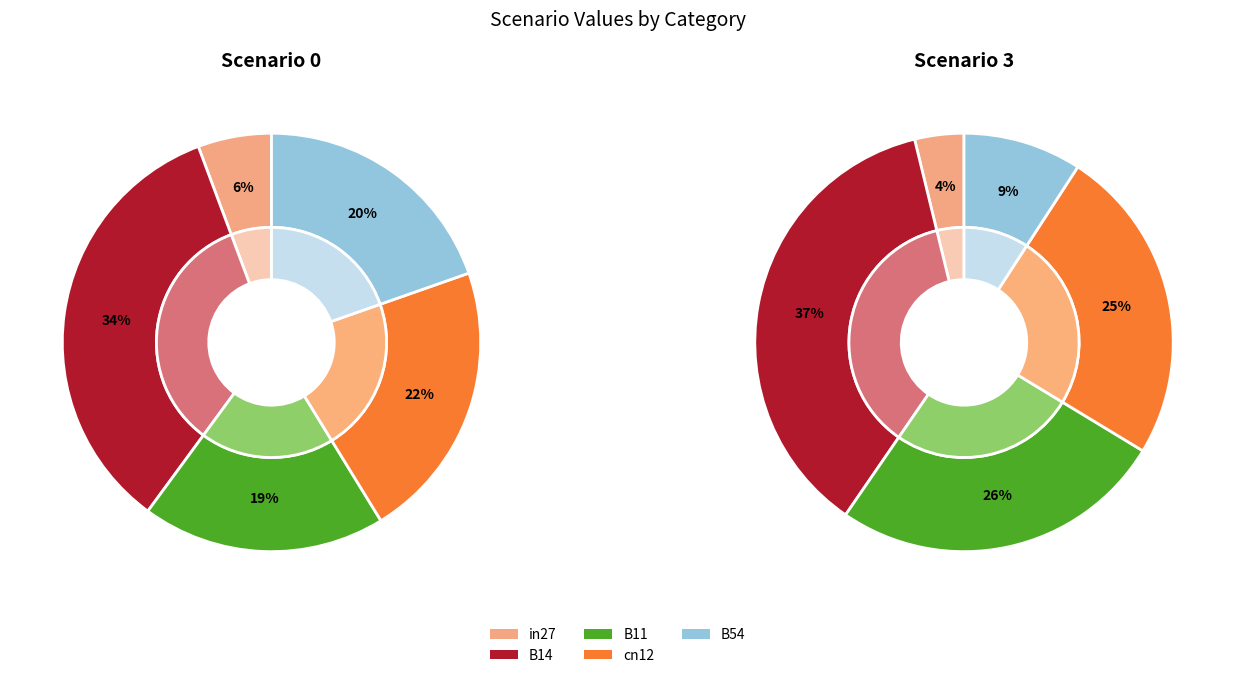

True or false: in27 accounts for 6% of the total.

True